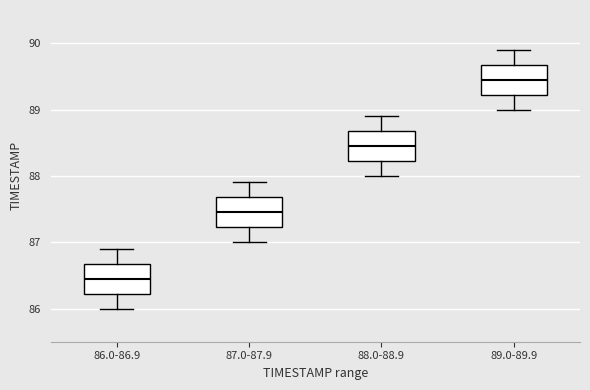

Reading left to right, read every box against the y-axis: the position of its median line, the range the box covers, and the ends of its whiskers. The values are not printed on the chart, so give them approximately, as read against the axis.

86.0-86.9: median 86.5, box 86.2 to 86.7, whiskers 86.0 to 86.9
87.0-87.9: median 87.5, box 87.2 to 87.7, whiskers 87.0 to 87.9
88.0-88.9: median 88.5, box 88.2 to 88.7, whiskers 88.0 to 88.9
89.0-89.9: median 89.5, box 89.2 to 89.7, whiskers 89.0 to 89.9